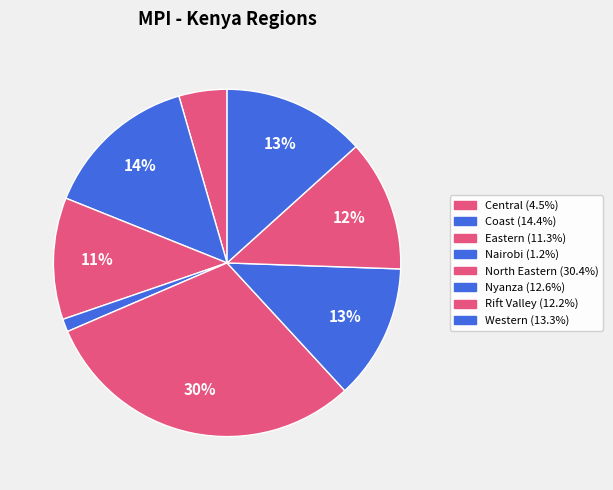

Count the number of slices in the pie.

8